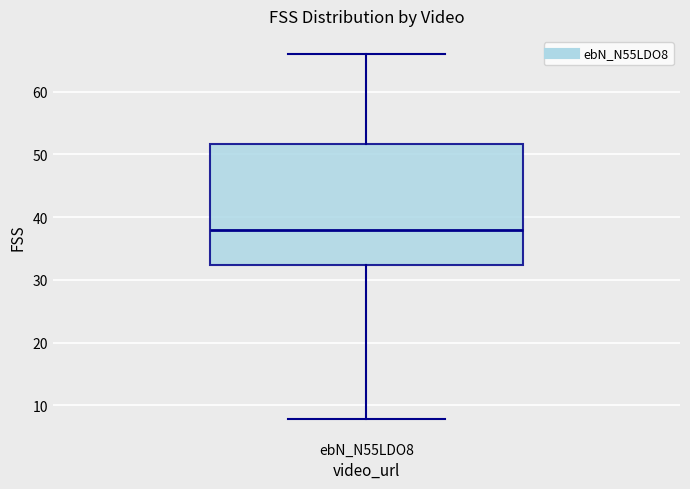

Where does the upper whisker of the box for ebN_N55LDO8 end on the y-axis? The values are not printed on the chart, so give them approximately, as read against the axis.

66